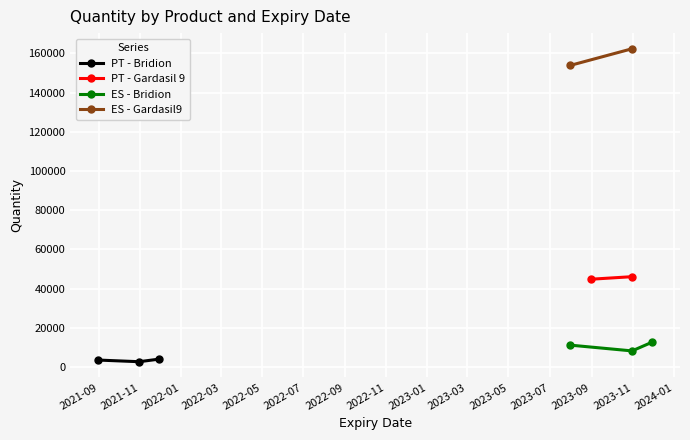

What is the highest value of the PT - Bridion series?

4042